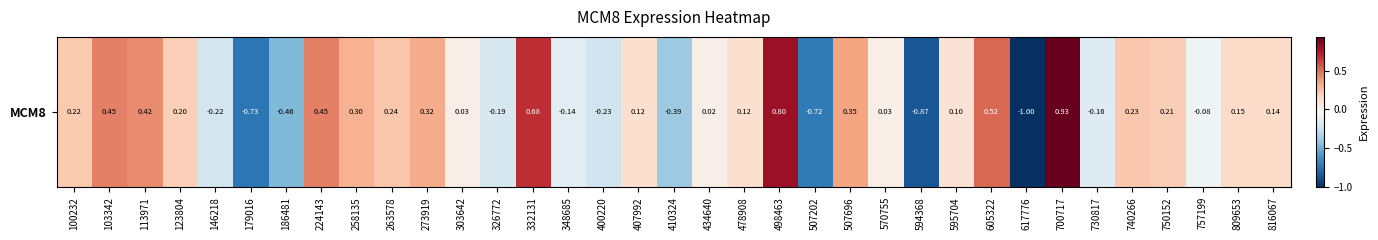

The chart shows a value of 1.2 at 332131. True or false?

False